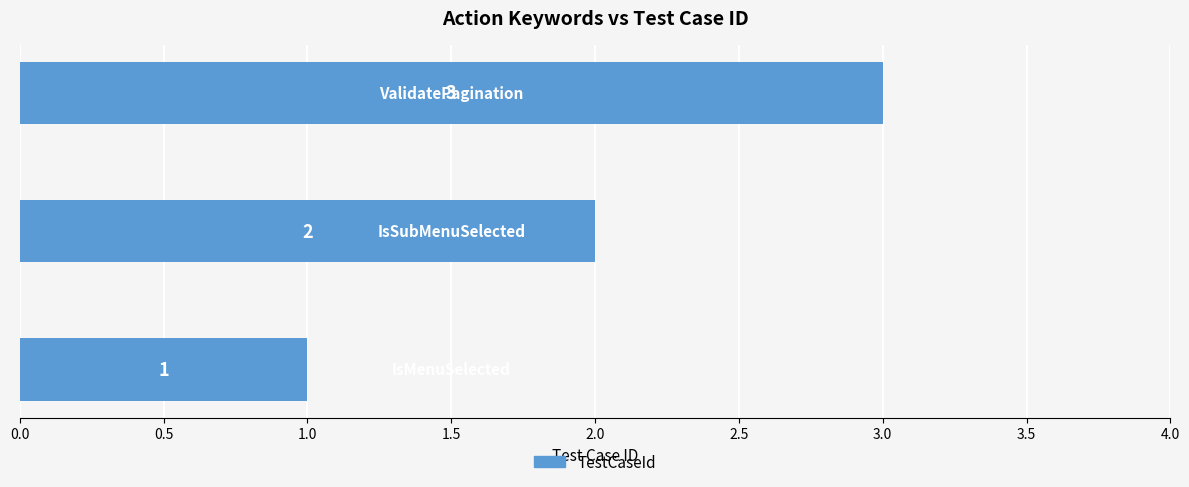

What is the maximum value shown in the chart?

3